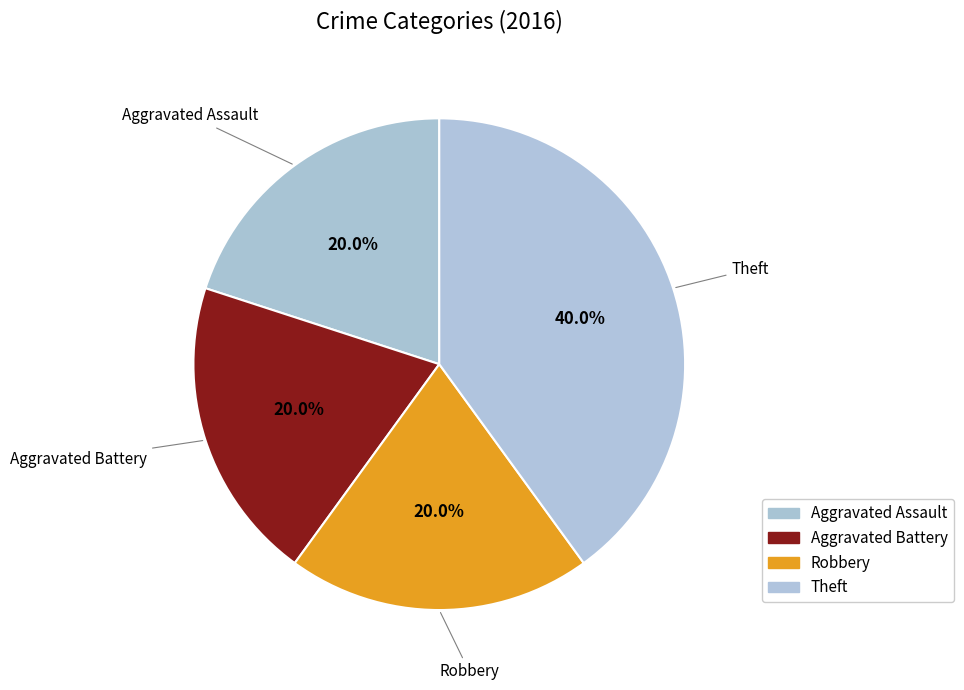

What percentage is the Robbery slice, to the nearest percent?

20%